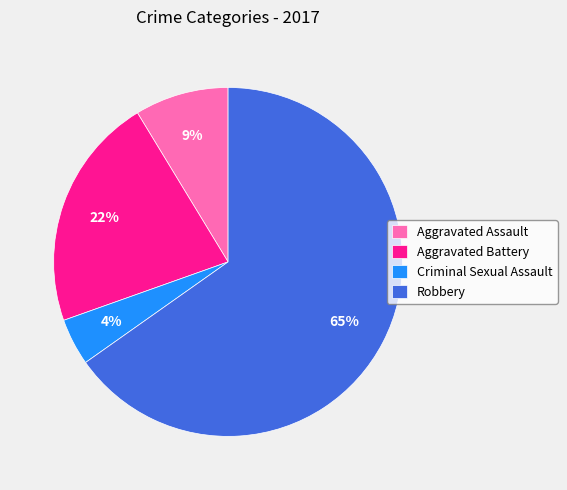

Which slice is the smallest?

Criminal Sexual Assault